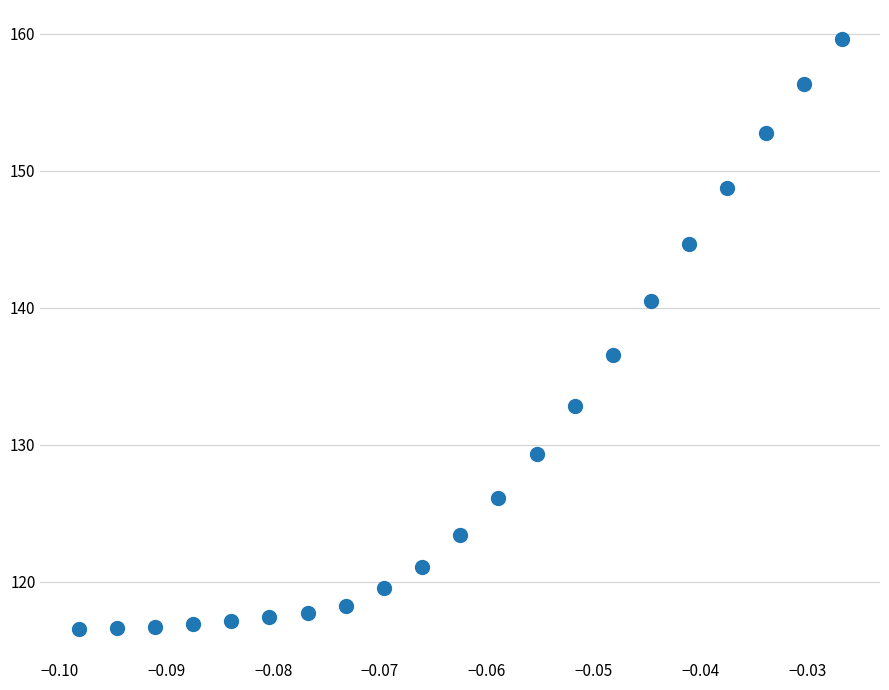

What Y value in the scatter plot is closest to 138?

136.6